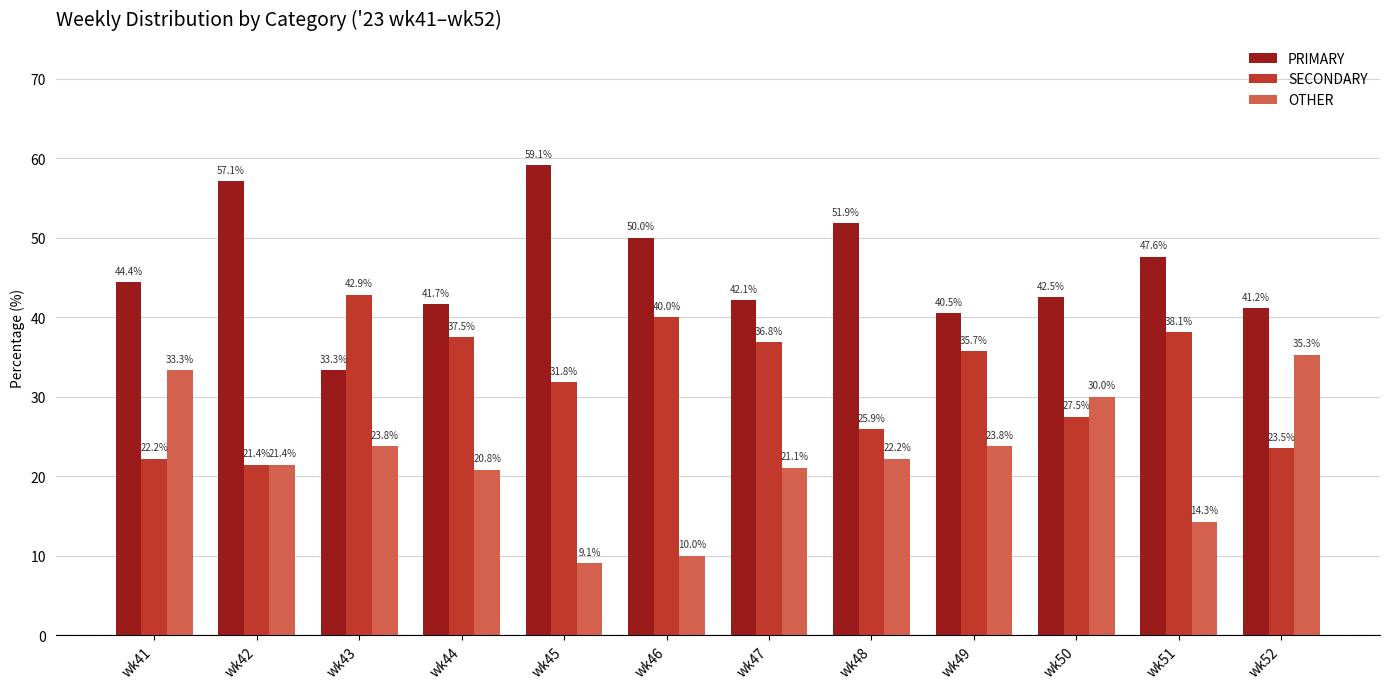

Is it true that PRIMARY equals 56.0 at wk50?

False